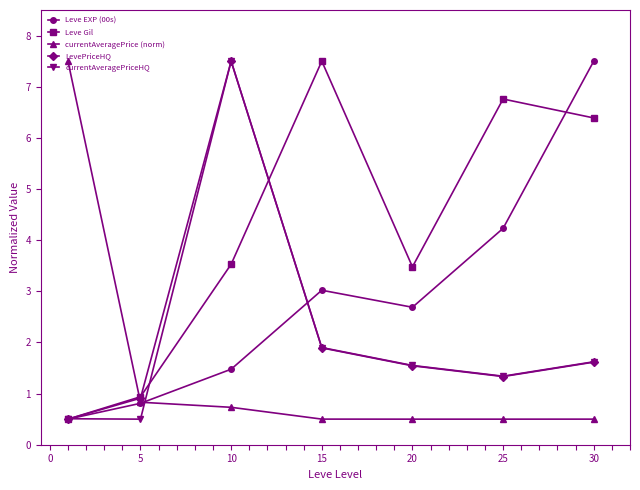

True or false: currentAveragePriceHQ has more than 2 interior local peaks.

False